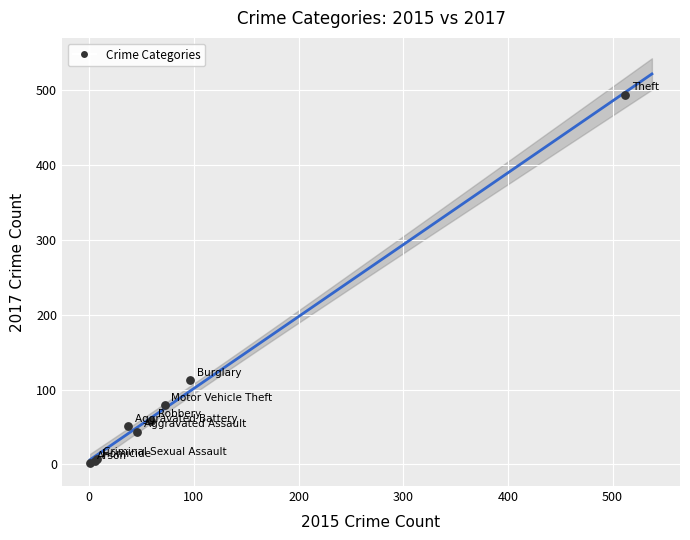

What Y value in the scatter plot is closest to 248?

113